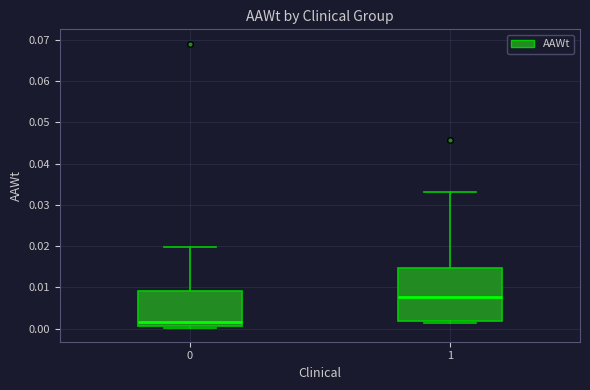

Where is the upper edge of the box at x = 1 on the y-axis? The values are not printed on the chart, so give them approximately, as read against the axis.

0.015